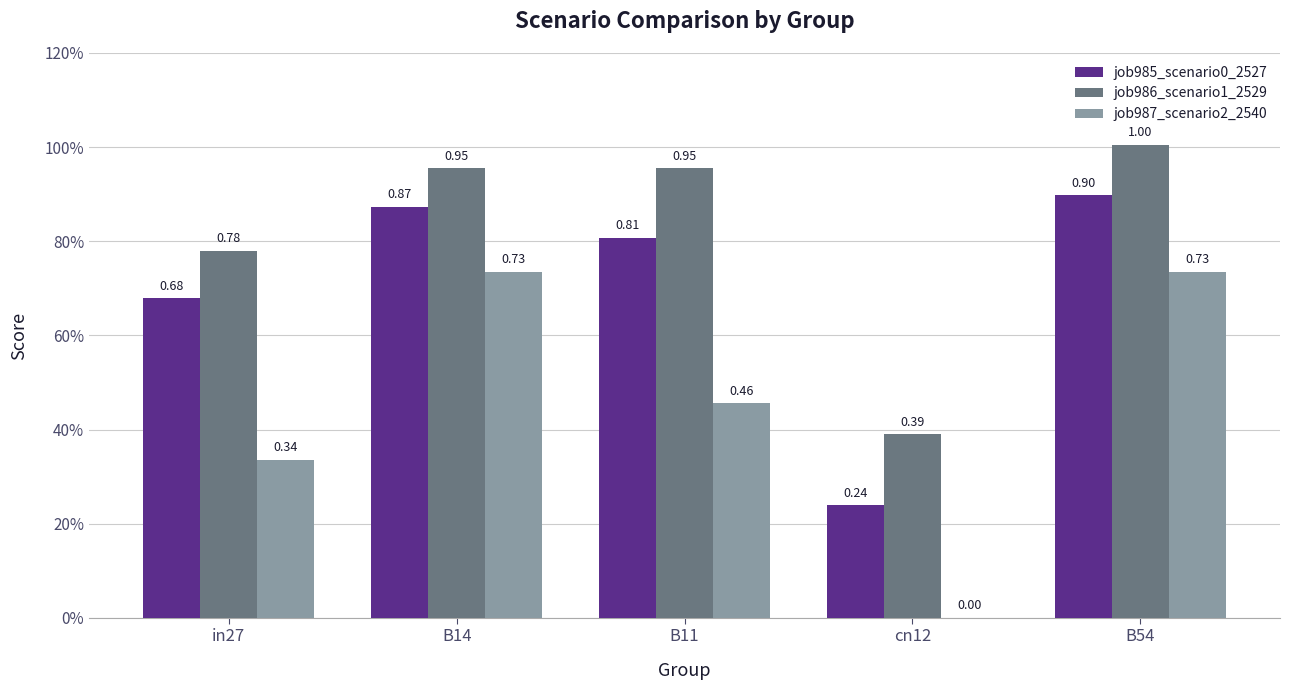

At how many categories does at least one series exceed 0?

5